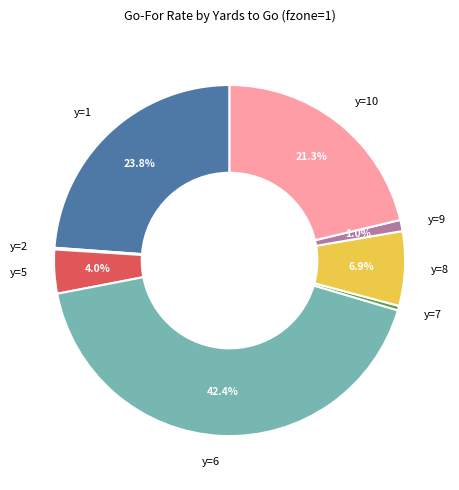

Does y=5 represent more than half of the total?

No